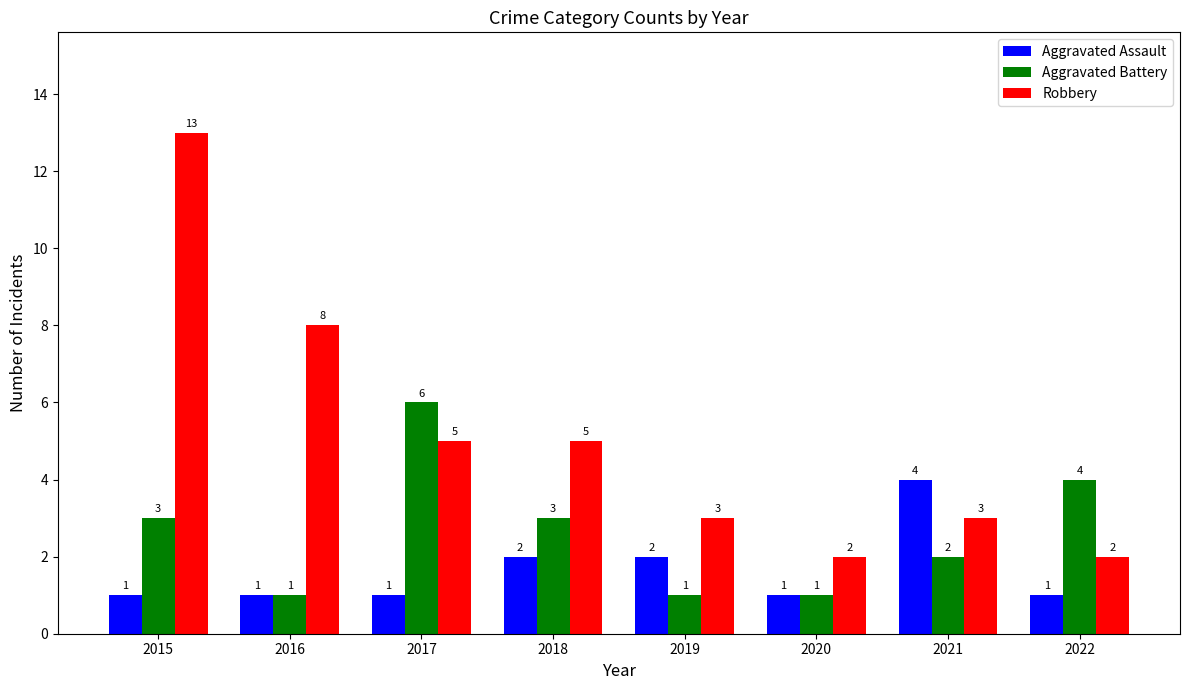

Does the chart contain stacked bars?

No